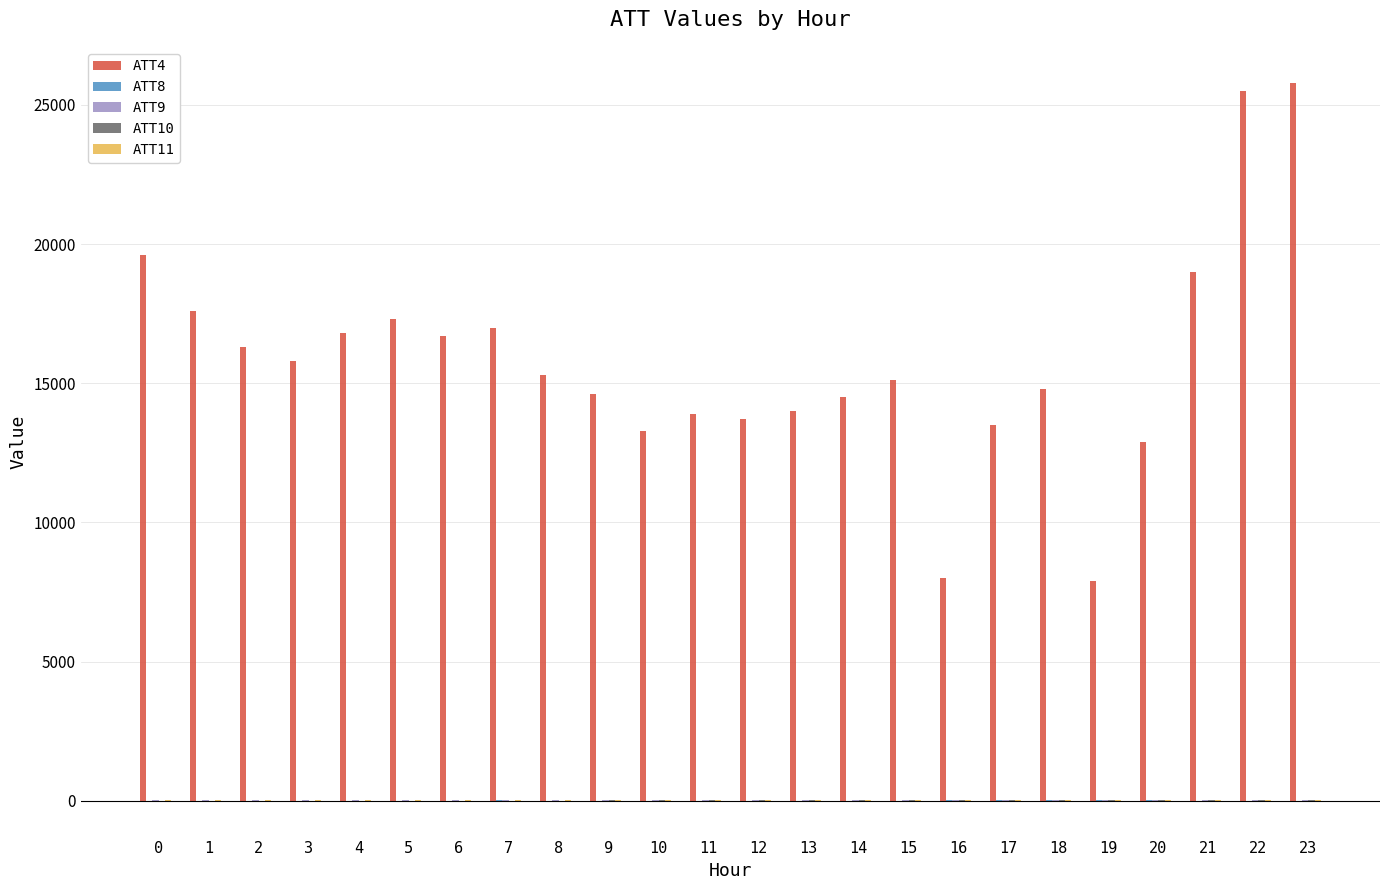

What is the greatest value displayed?

25800.0